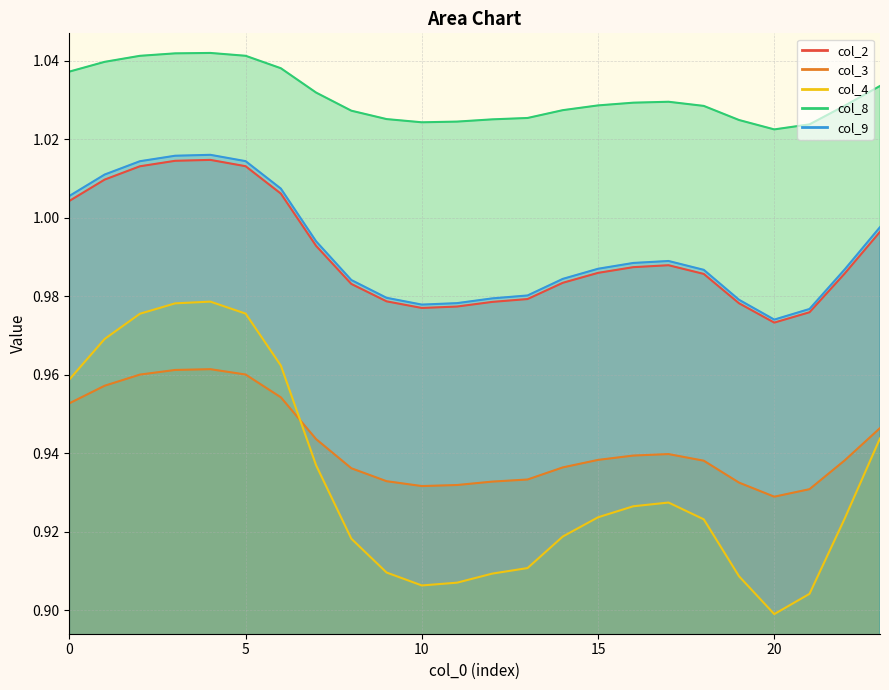

What is the sum of the col_4 values at 19 and 23?

1.9